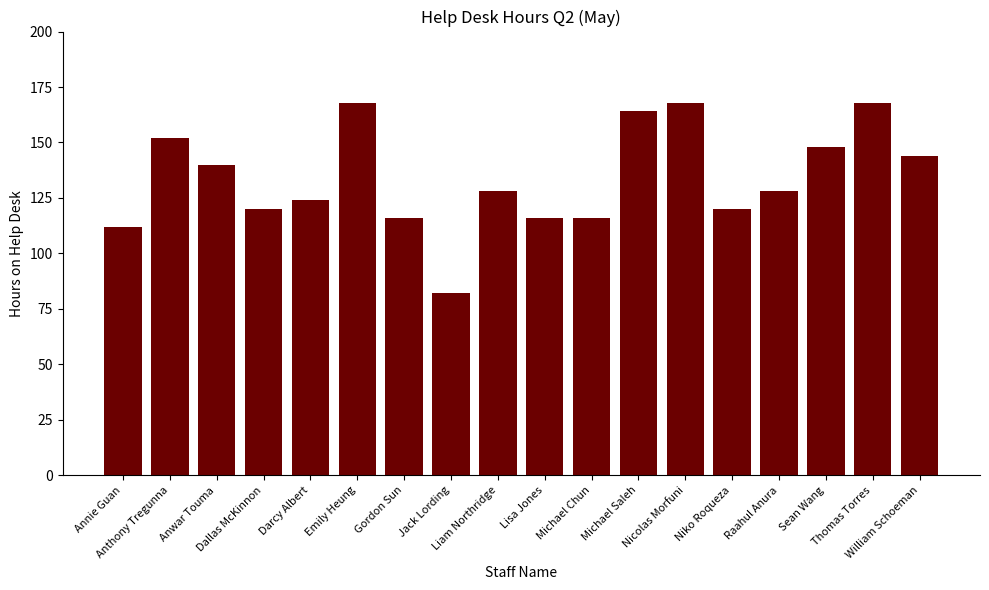

What is the greatest value displayed?

168